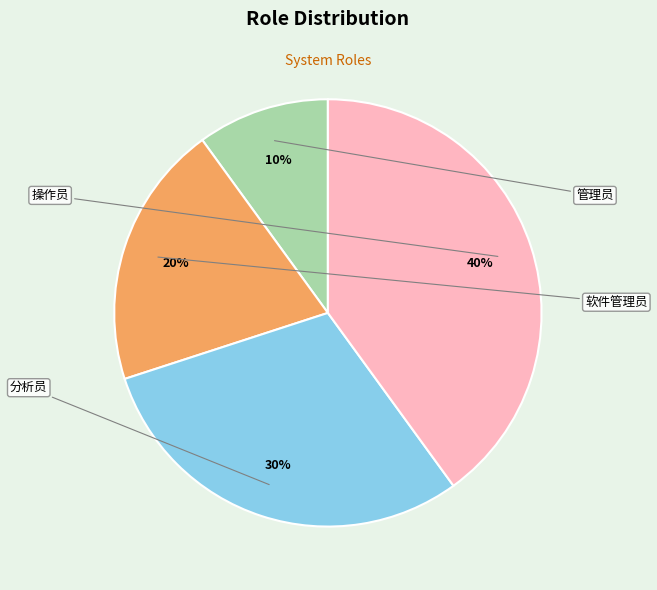

To the nearest percent, what is the difference between the largest and smallest slice percentages?

30%